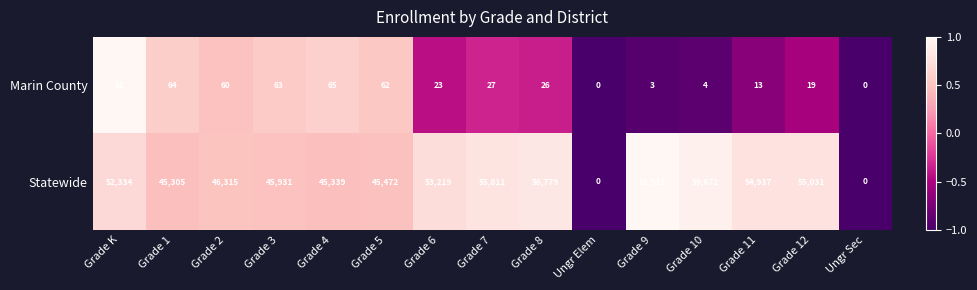

How many categories are shown in the chart?

15